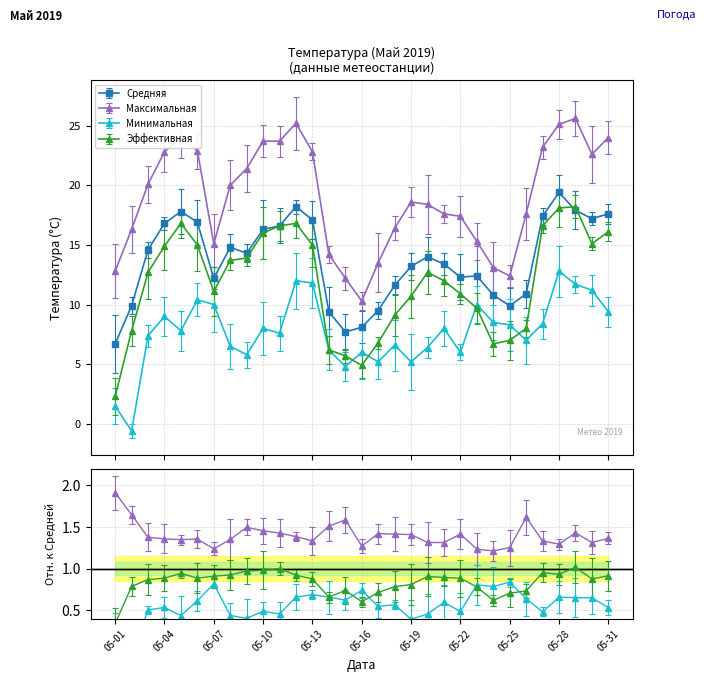

What is the total value across all series at 05-08?

55.0